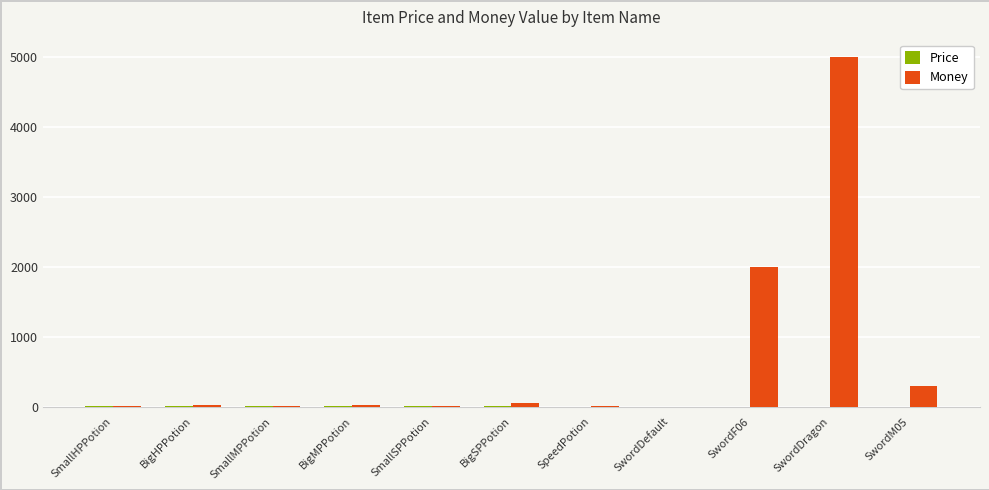

What is the sum of all Money values?

7450